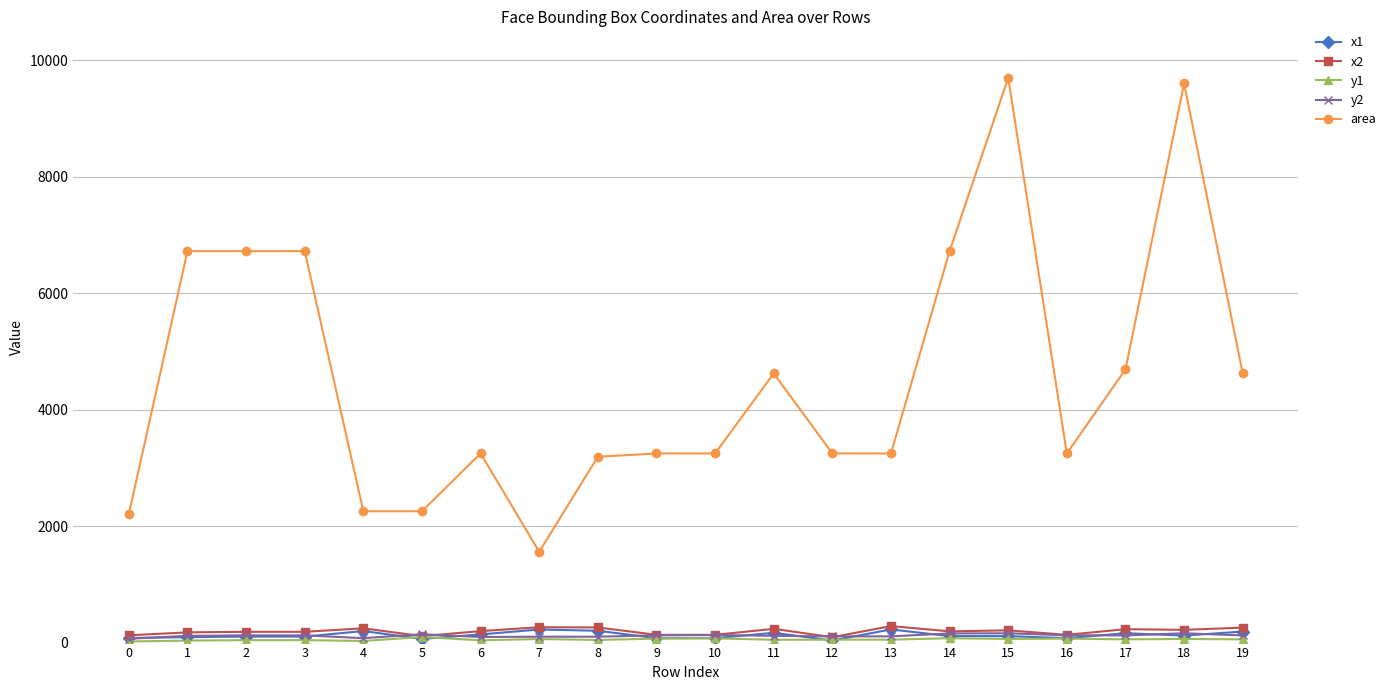

Which category has the highest value across all series?

15